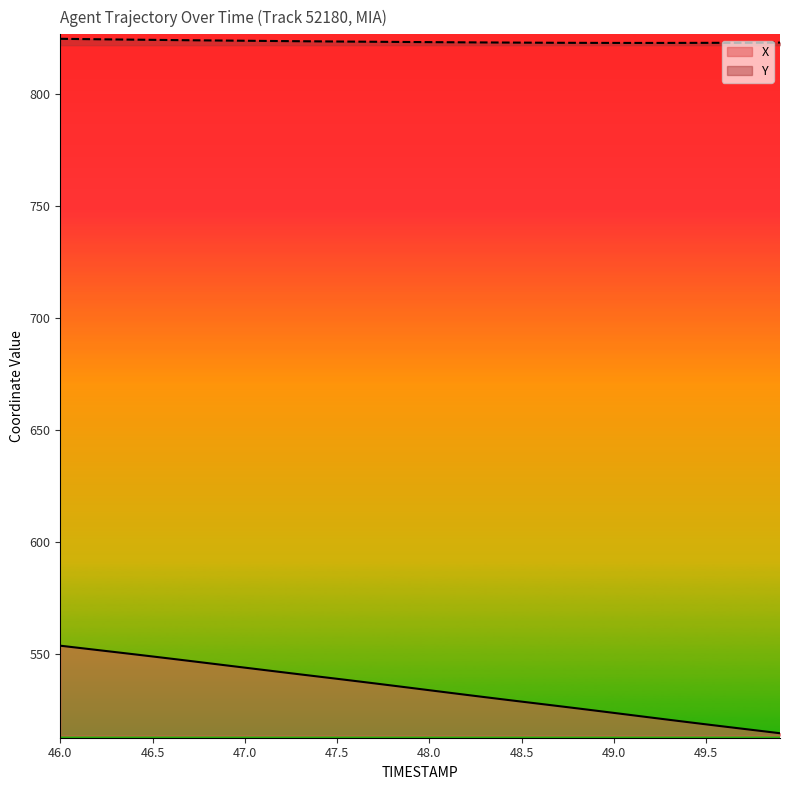

The value of X at 48.5 is 528.5. True or false?

True